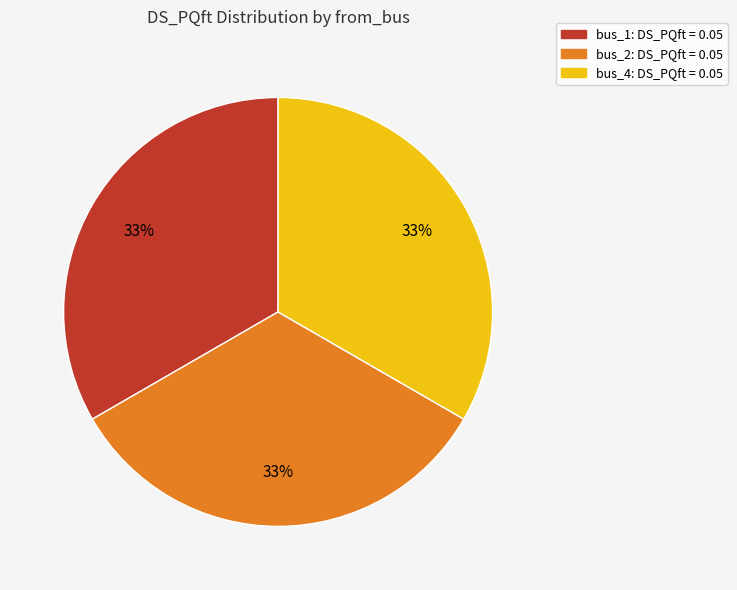

To the nearest percent, what is the average slice percentage?

33%